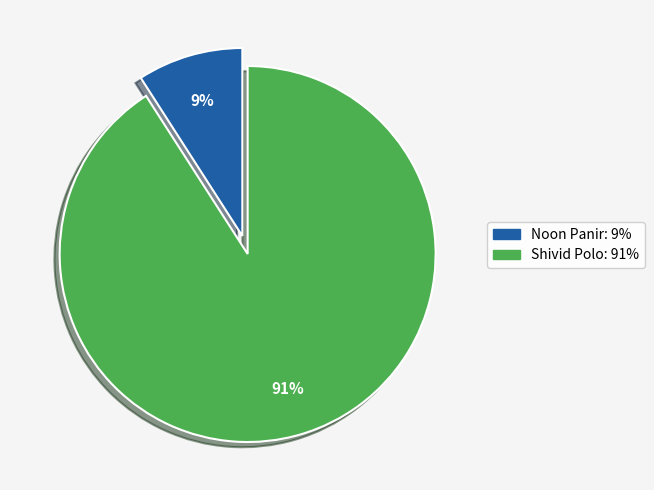

Which category has the smallest portion of the pie?

Noon Panir